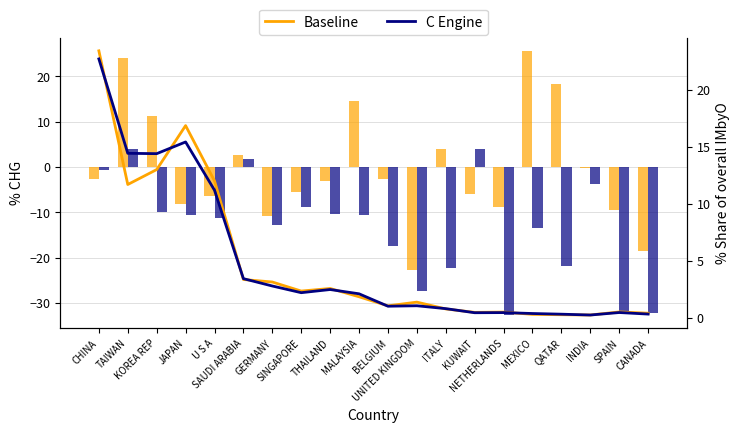

What is the value of the Baseline bar at the 16th from the left?

0.3